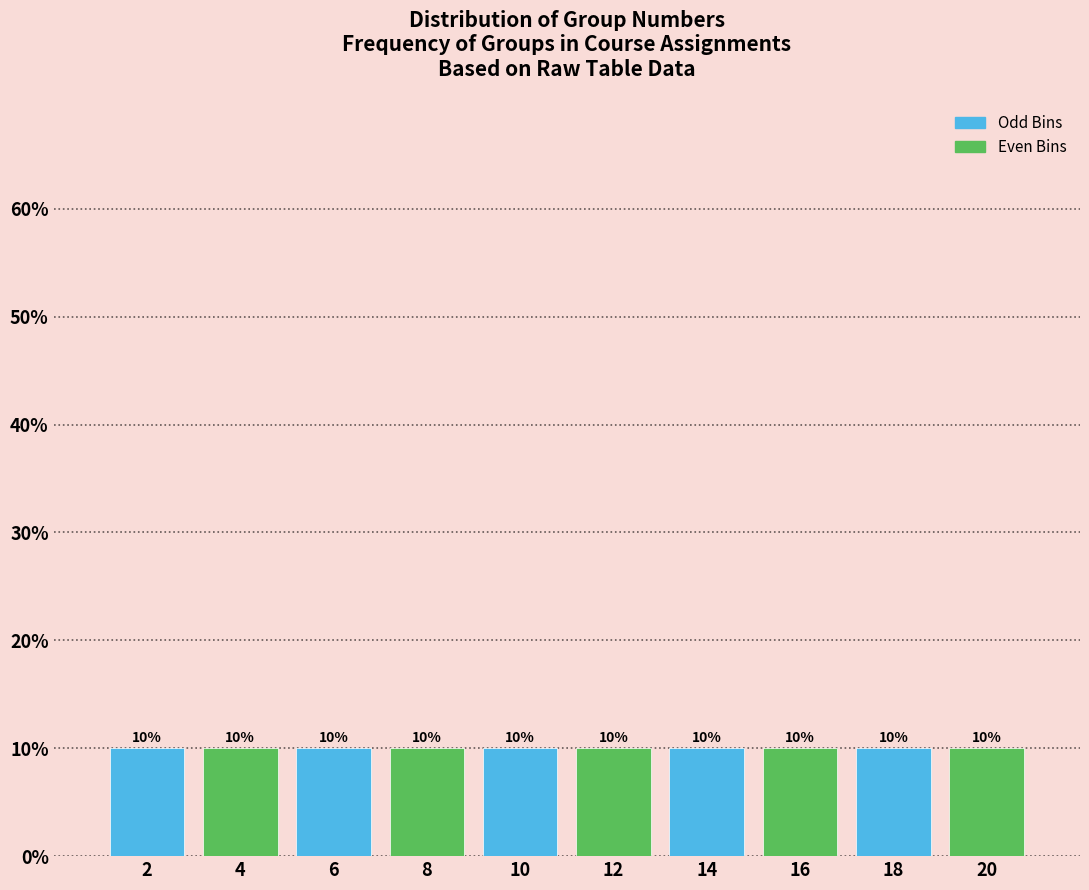

Reading left to right, list every bar in this chart as the range it spans on the x-axis followed by its height.

1 to 3: 10
3 to 5: 10
5 to 7: 10
7 to 9: 10
9 to 11: 10
11 to 13: 10
13 to 15: 10
15 to 17: 10
17 to 19: 10
19 to 21: 10